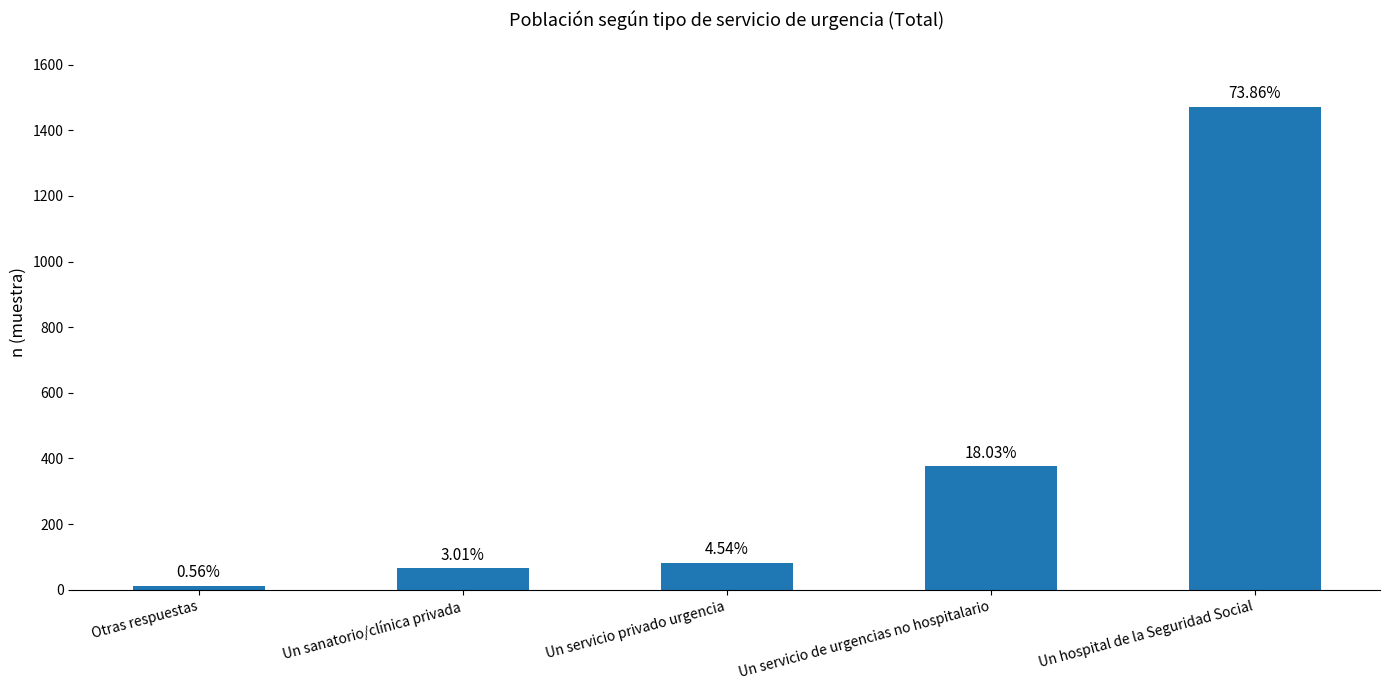

Where does the data first go above 83?

Un servicio de urgencias no hospitalario